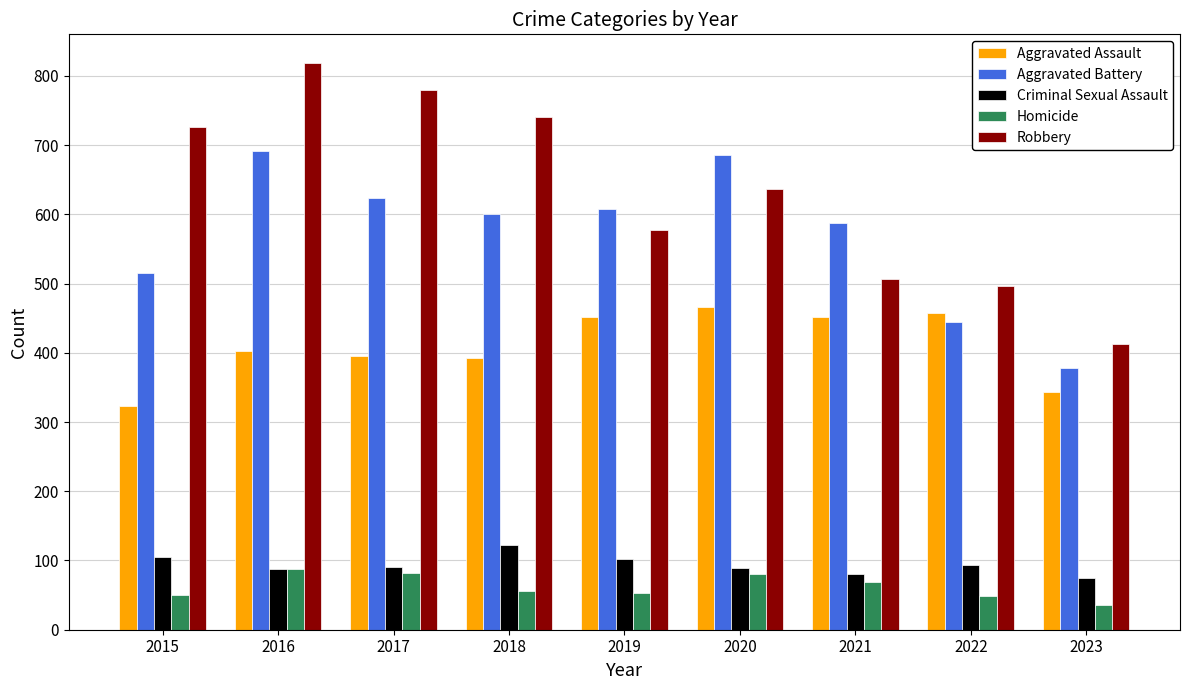

List the series in order of their peak value, highest first.

Robbery, Aggravated Battery, Aggravated Assault, Criminal Sexual Assault, Homicide